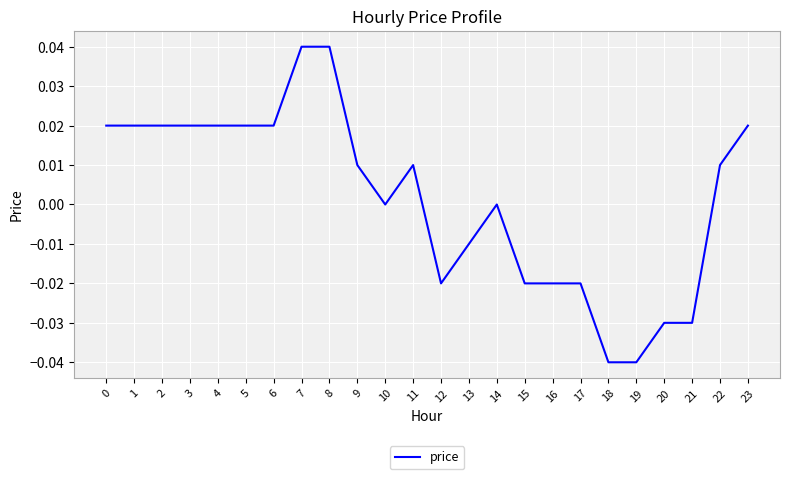

The value at 1 is 0.0. True or false?

True